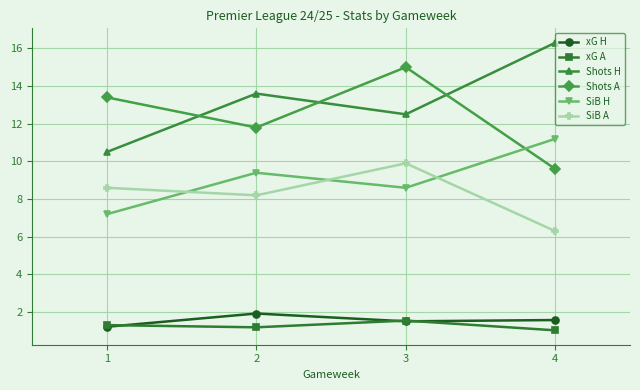

Reading left to right, list all the values displayed in this chart.

xG H: 1=1.2	2=1.9	3=1.5	4=1.6
xG A: 1=1.3	2=1.2	3=1.6	4=1.0
Shots H: 1=10.5	2=13.6	3=12.5	4=16.3
Shots A: 1=13.4	2=11.8	3=15.0	4=9.6
SiB H: 1=7.2	2=9.4	3=8.6	4=11.2
SiB A: 1=8.6	2=8.2	3=9.9	4=6.3